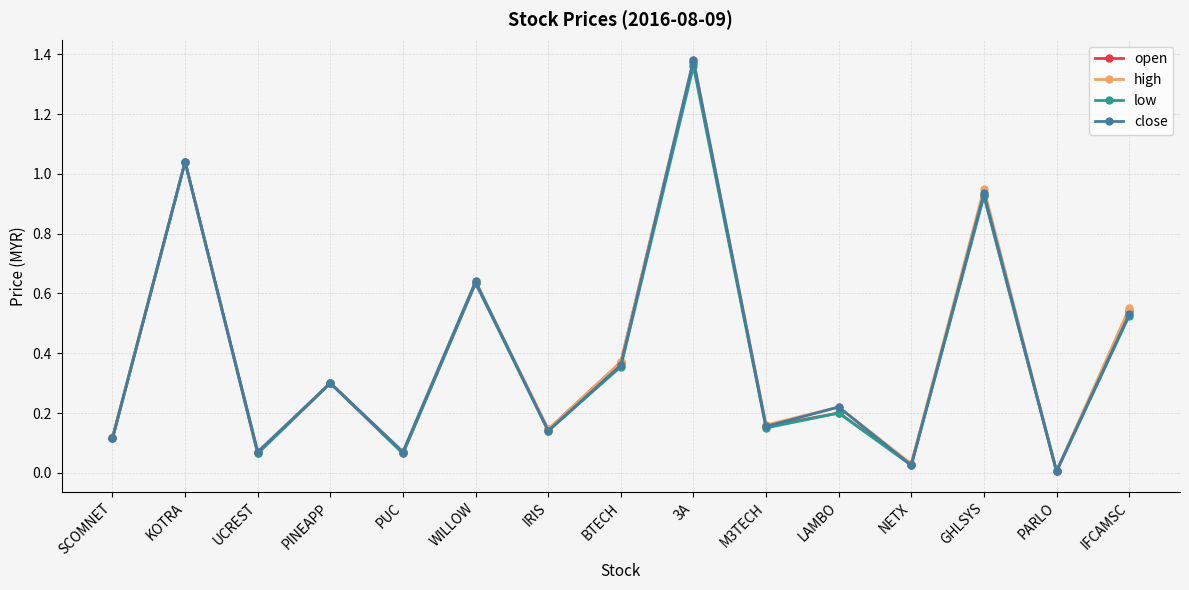

At which category does the chart reach its peak across all series?

3A